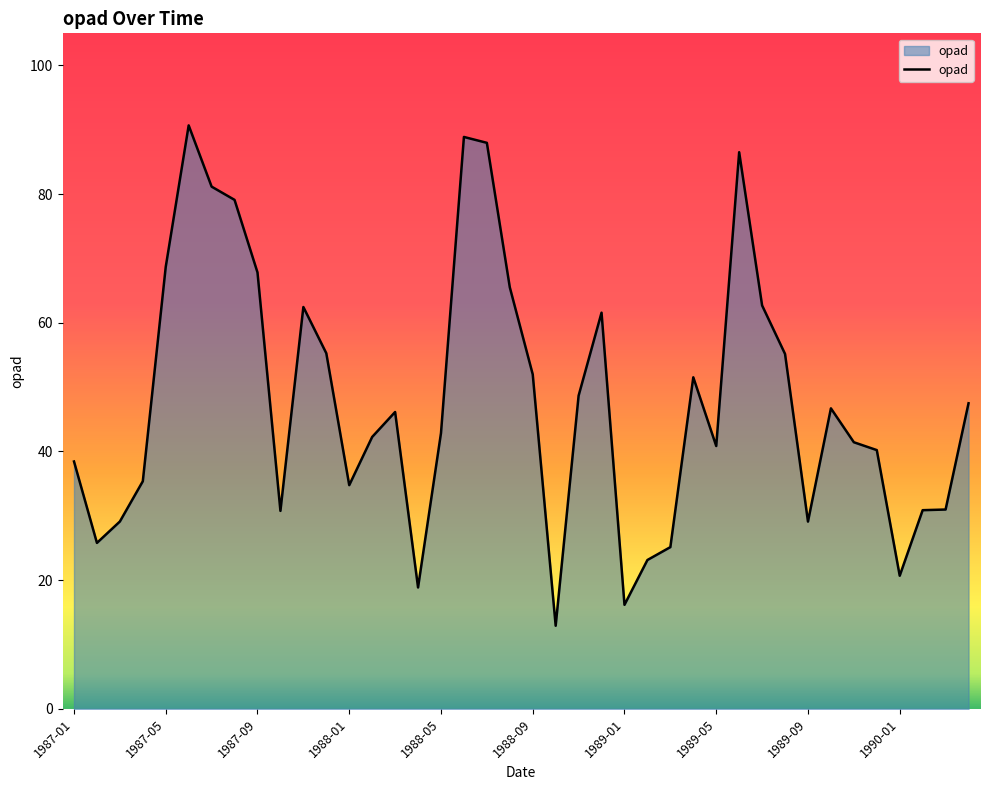

What is the difference between the maximum and minimum values?

77.8